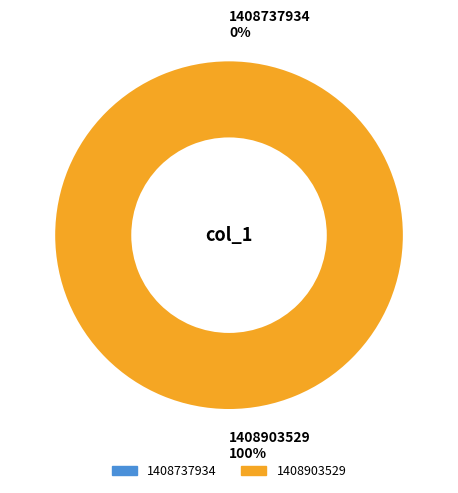

How many segments does this pie chart have?

2